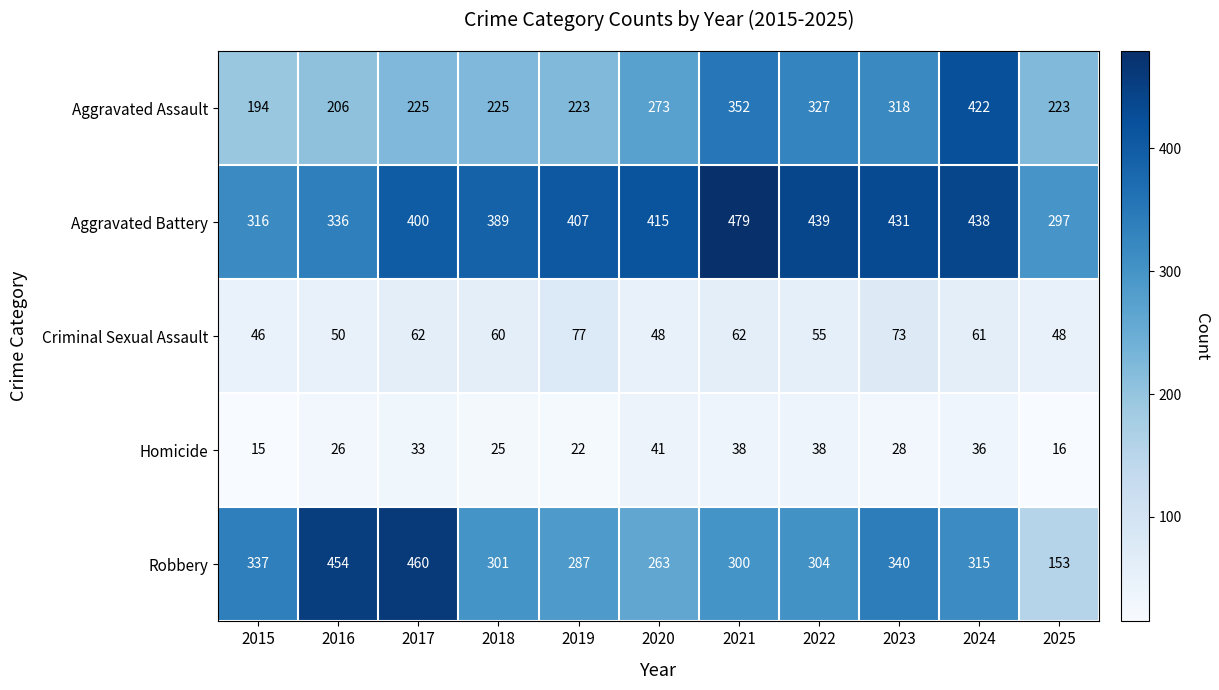

At how many categories does at least one series exceed 121?

11